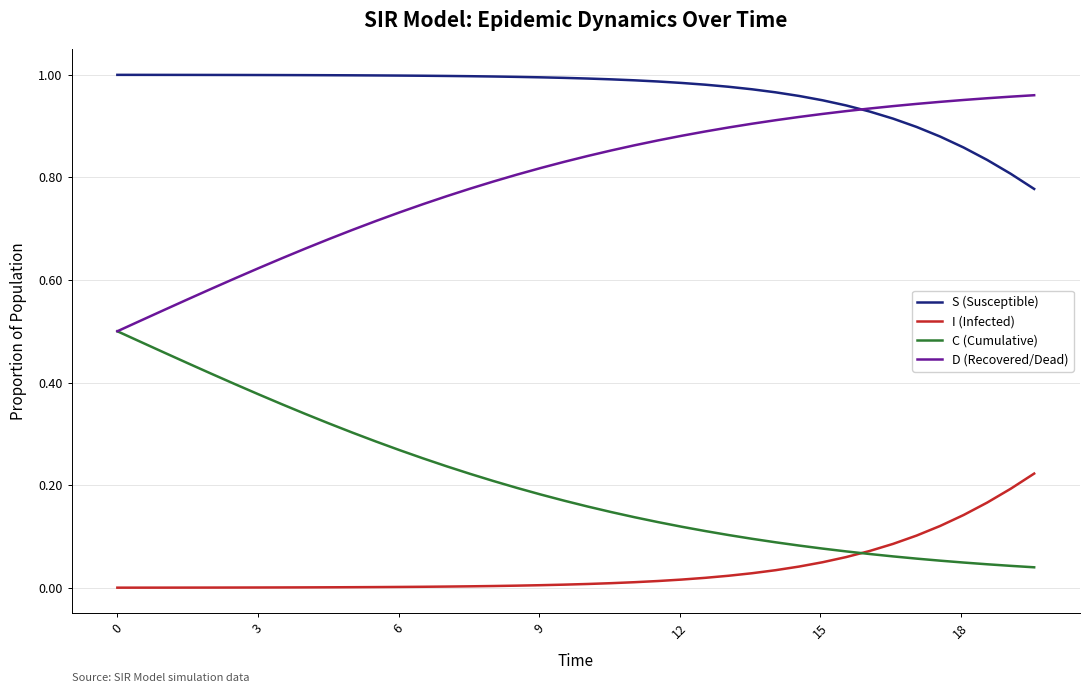

True or false: D (Recovered/Dead) and I (Infected) intersect in this chart.

False